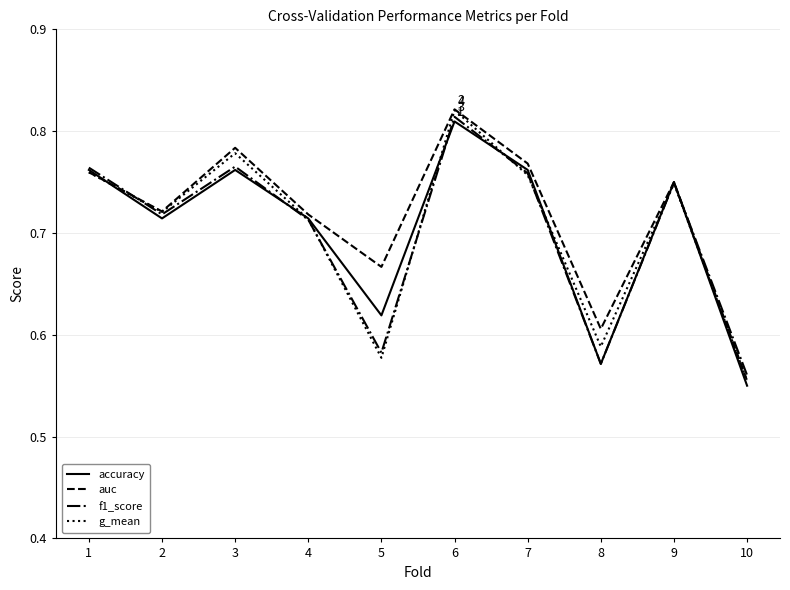

What is the sum of the accuracy values at 8 and 1?

1.3